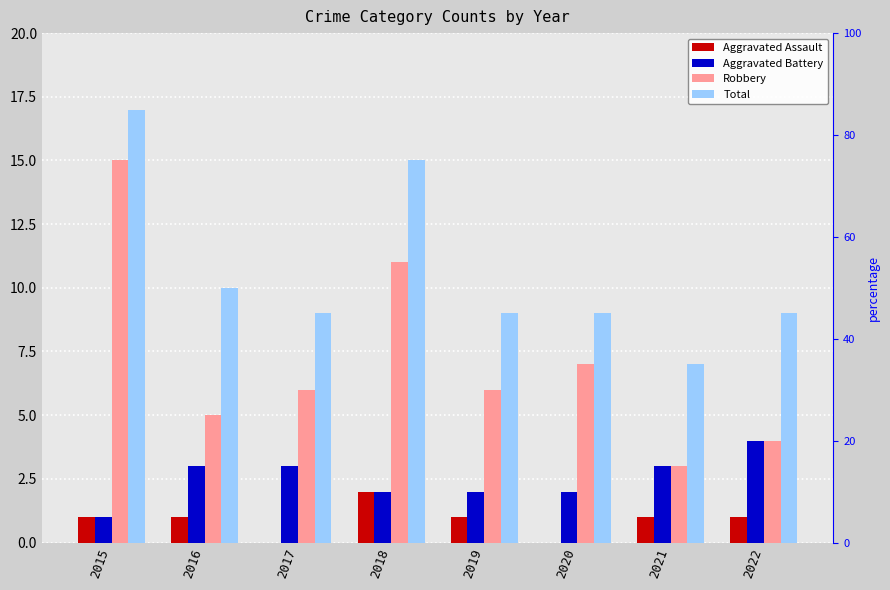

How many positive values does the Aggravated Assault series have?

6